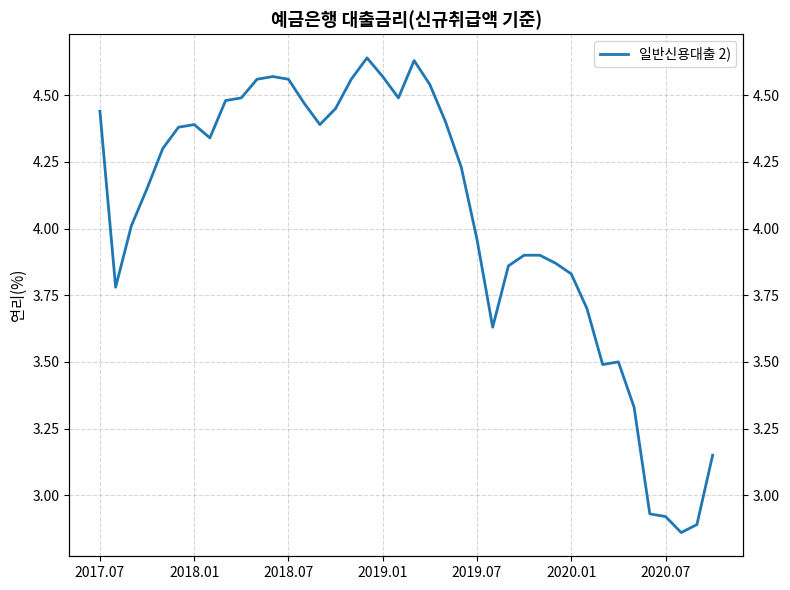

How many distinct data groups are displayed?

1